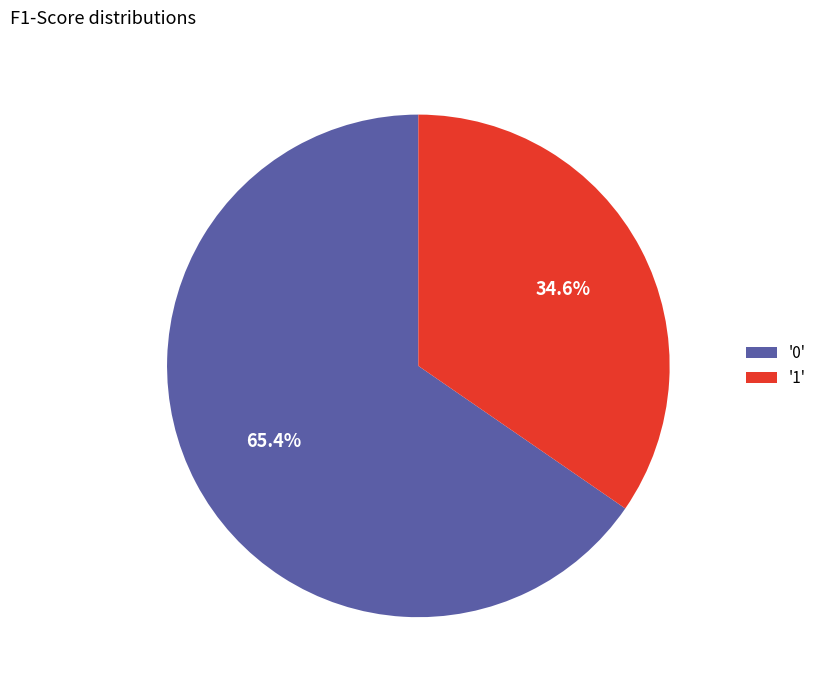

Combined, what portion of the pie is '1' and '0'?

100.0%